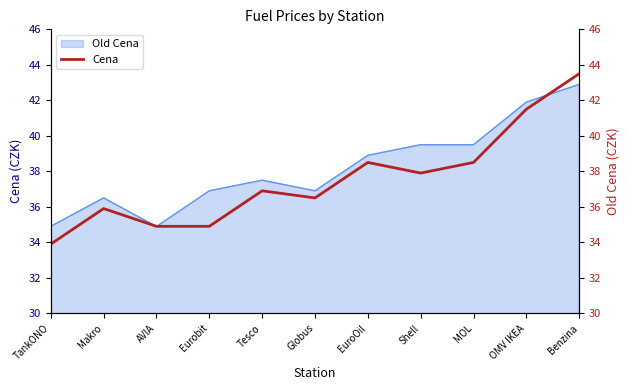

Reading left to right, what are all the values shown in this chart?

33.9	35.9	34.9	34.9	36.9	36.5	38.5	37.9	38.5	41.5	43.5